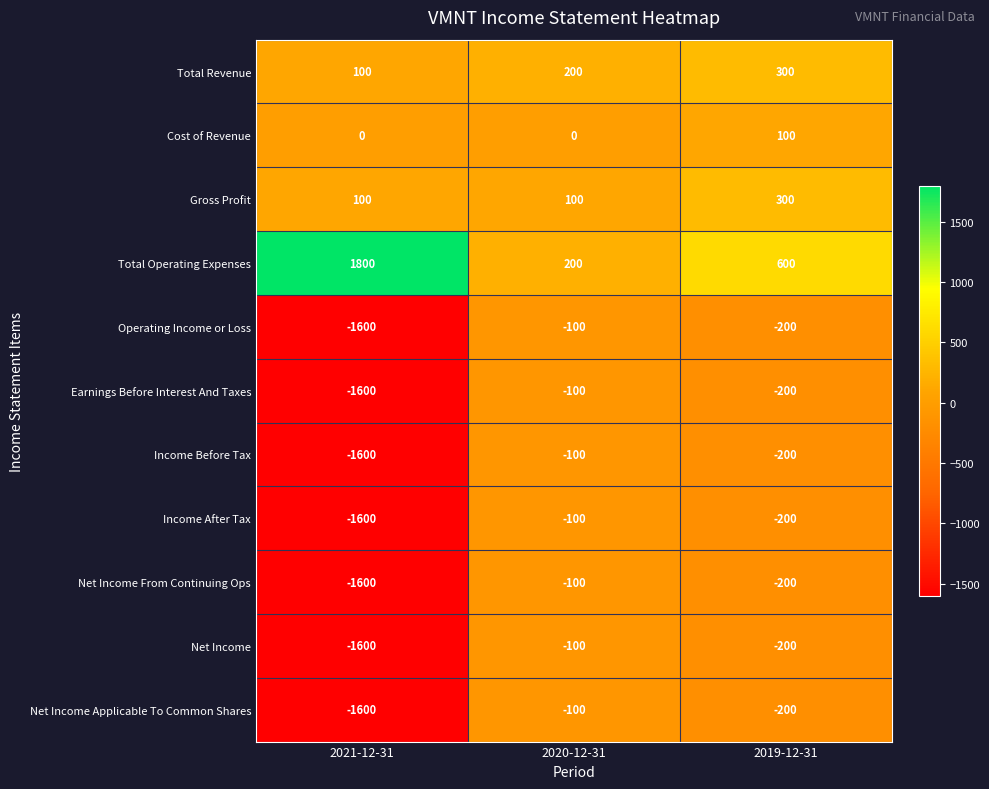

Which series has the largest total across all categories?

Total Operating Expenses